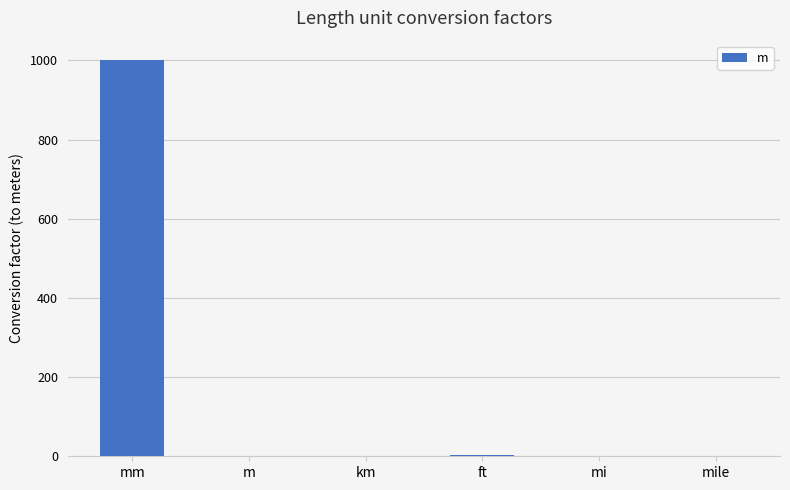

The value at mm is 323.3. True or false?

False